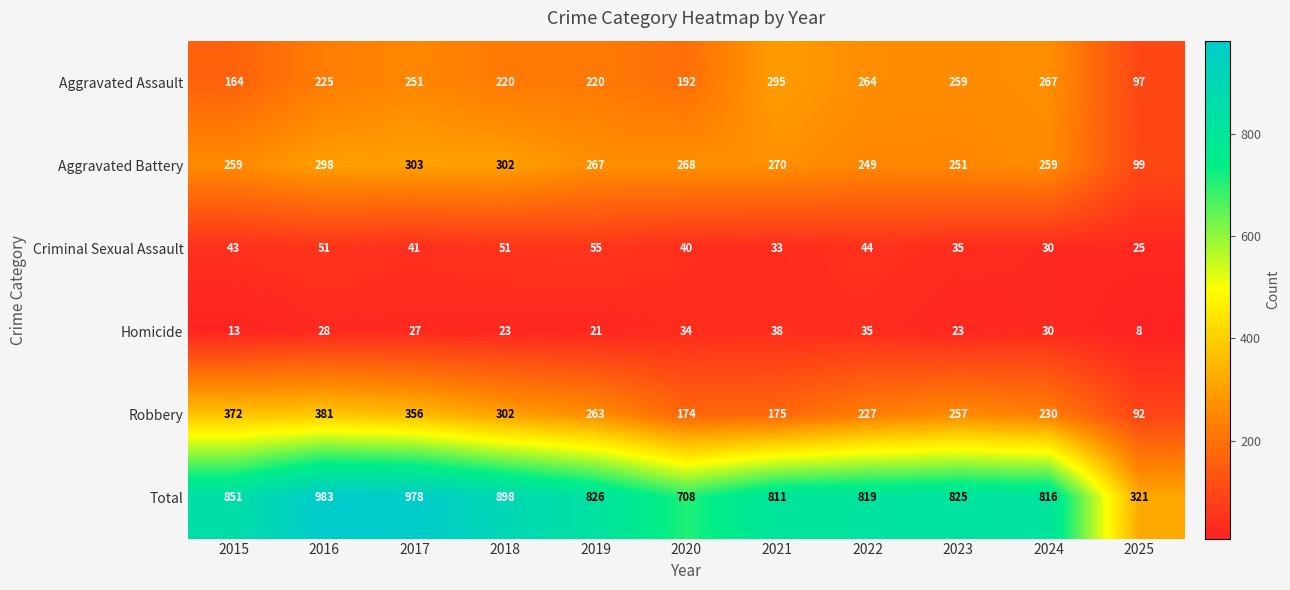

Which label corresponds to the smallest value in the chart?

2025